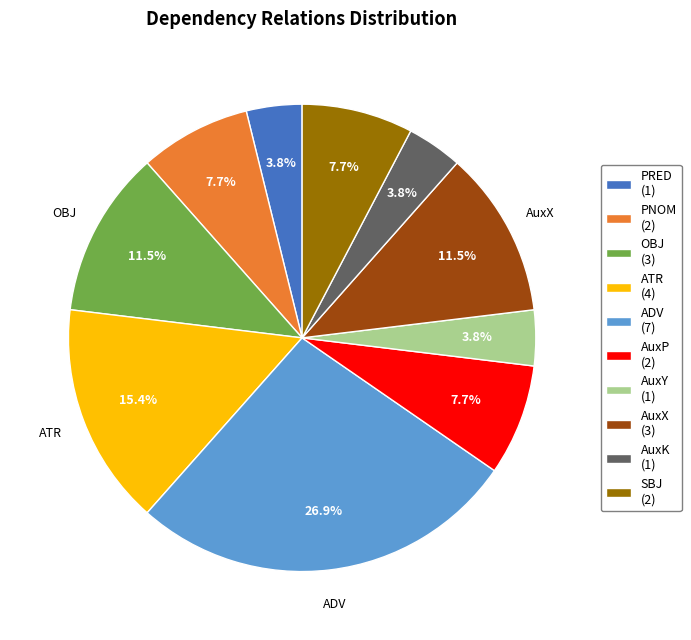

How many slices are in this pie chart?

10